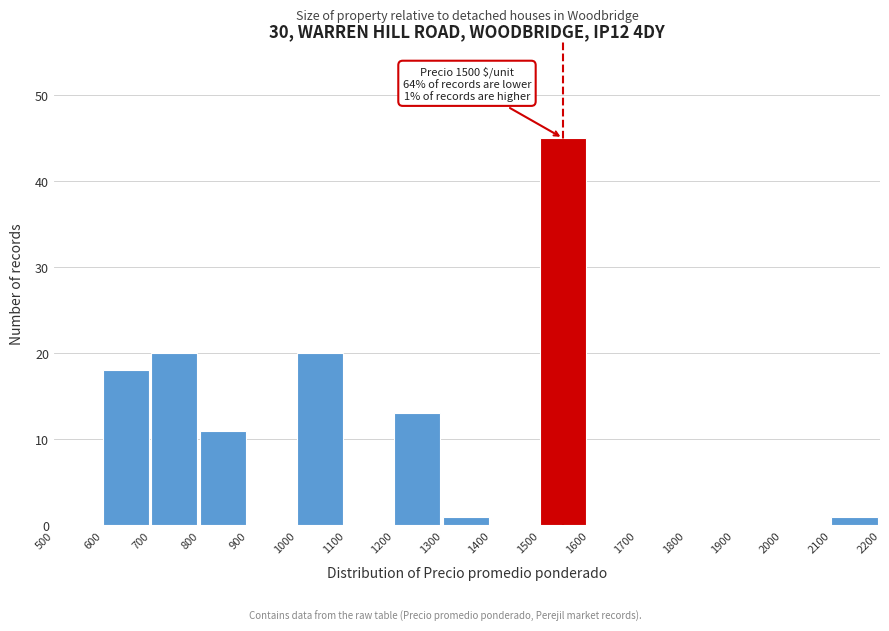

Over which range of the x-axis is the bar tallest?

1500 to 1600